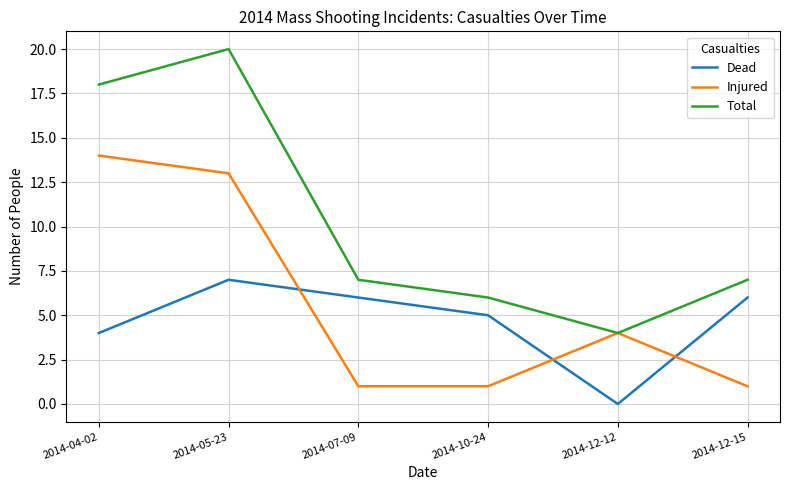

What position from the left is 2014-04-02?

1